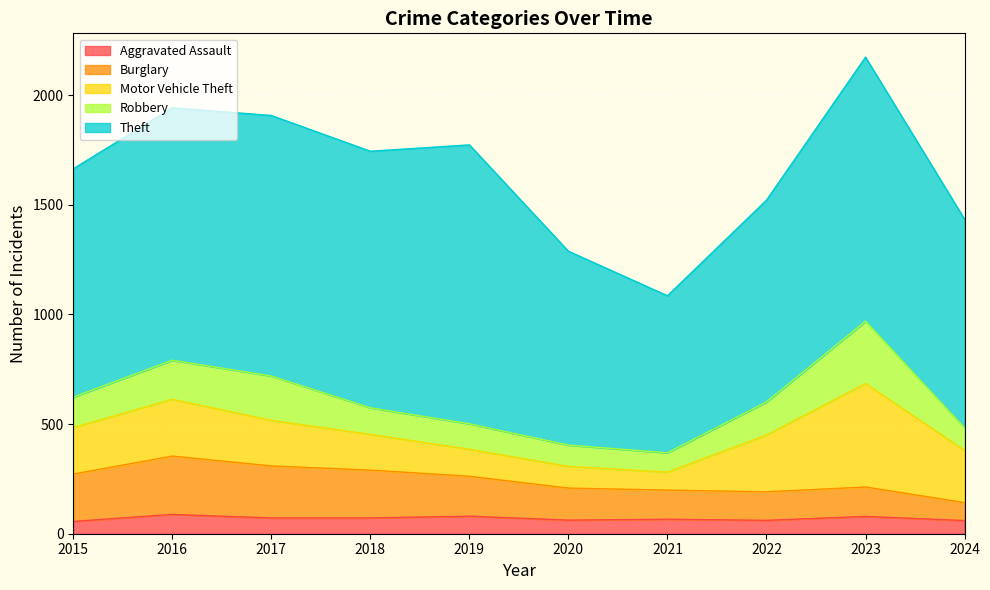

How many values in the Motor Vehicle Theft series are below 212?

5